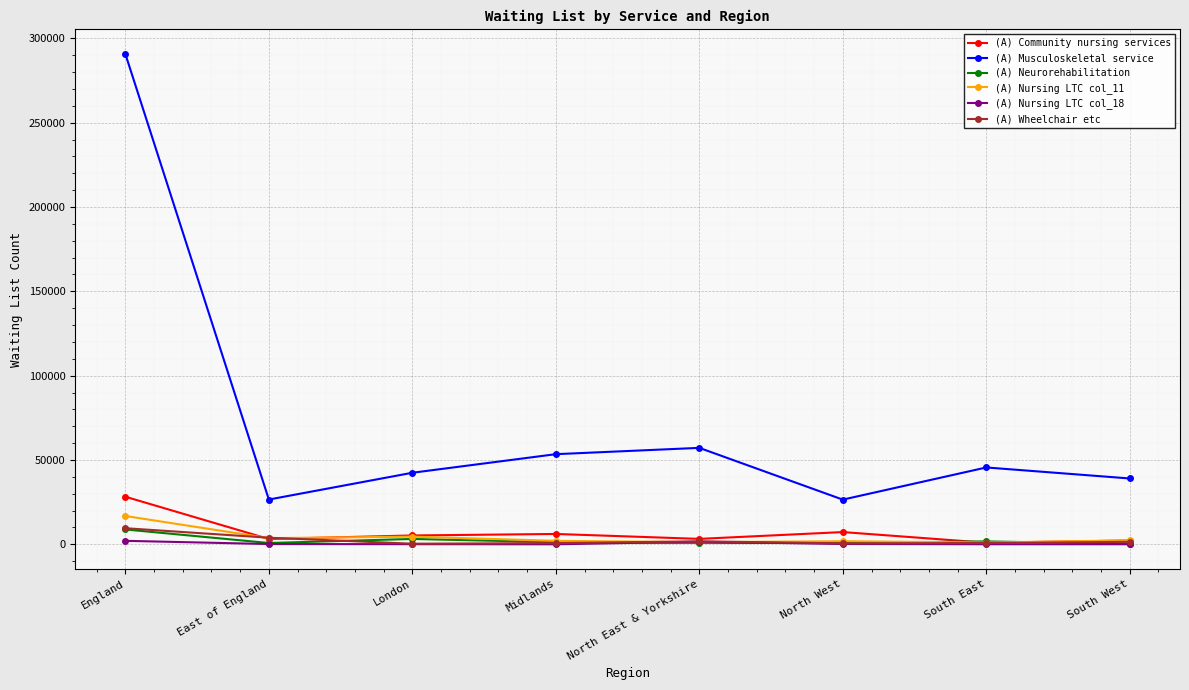

Is this an area chart (filled region under the line)?

No